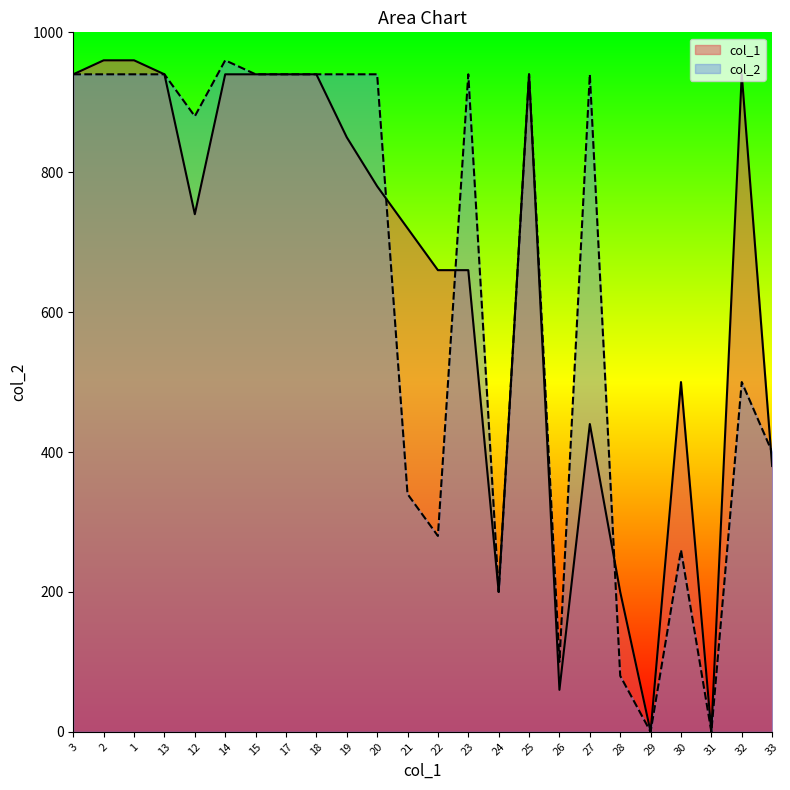

Rank the categories by col_1 value from highest to lowest.

2, 1, 3, 13, 14, 15, 17, 18, 25, 32, 19, 20, 12, 21, 22, 23, 30, 27, 33, 24, 28, 26, 29, 31